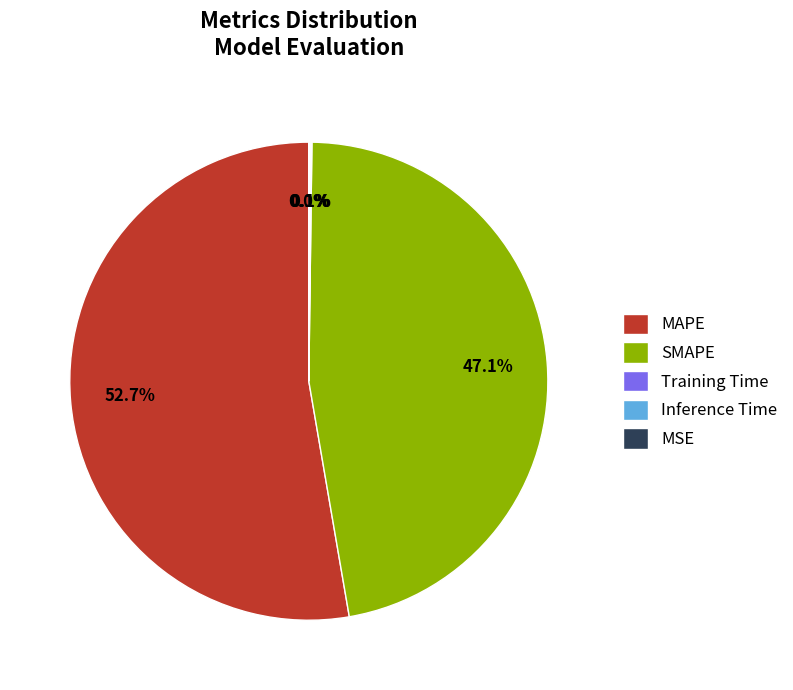

Which slice is the largest?

MAPE